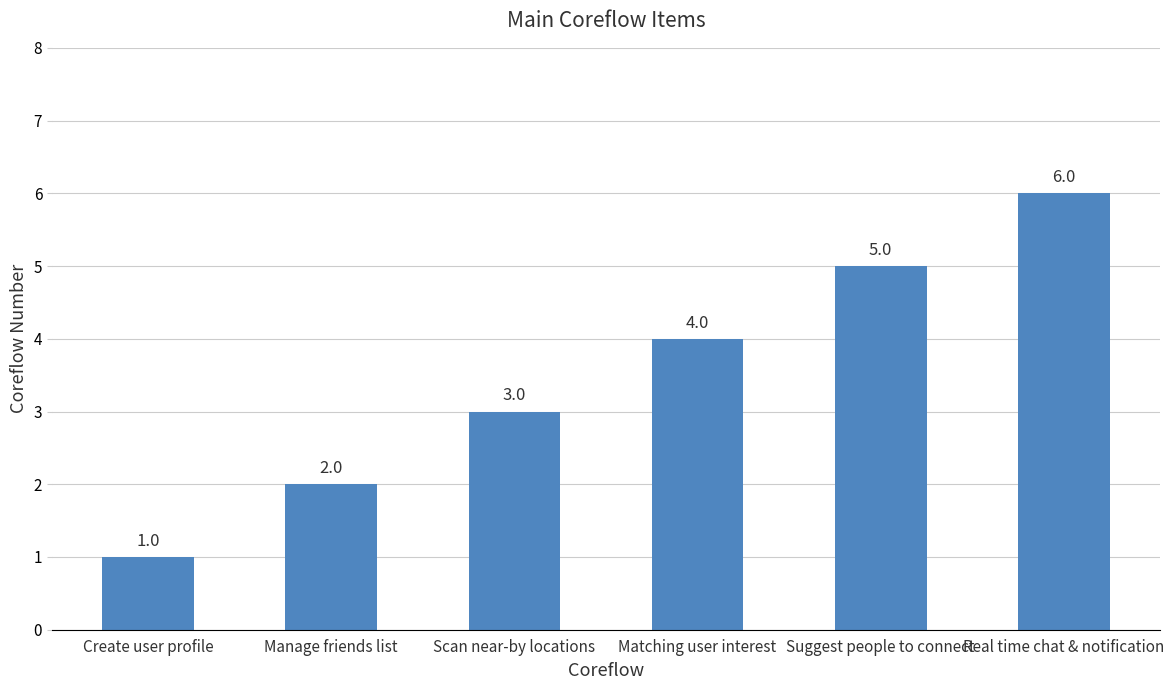

How many data points are less than 4?

3